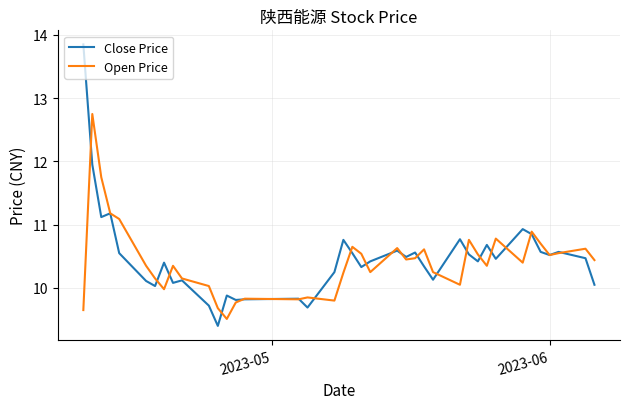

What is the sum of all Open Price values?

406.4